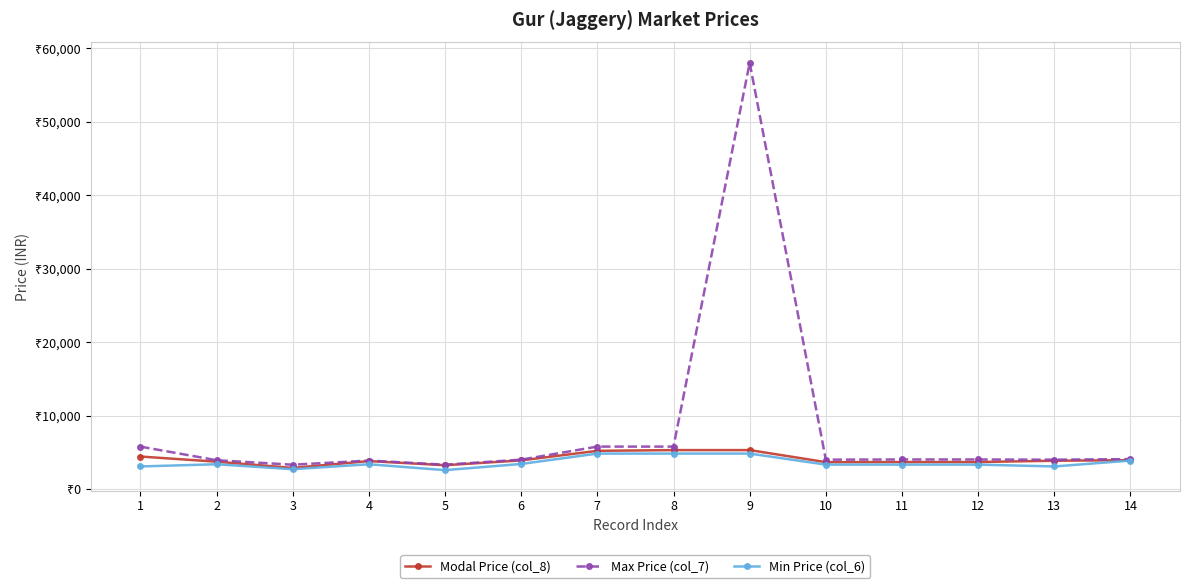

True or false: Min Price (col_6) and Max Price (col_7) intersect in this chart.

False